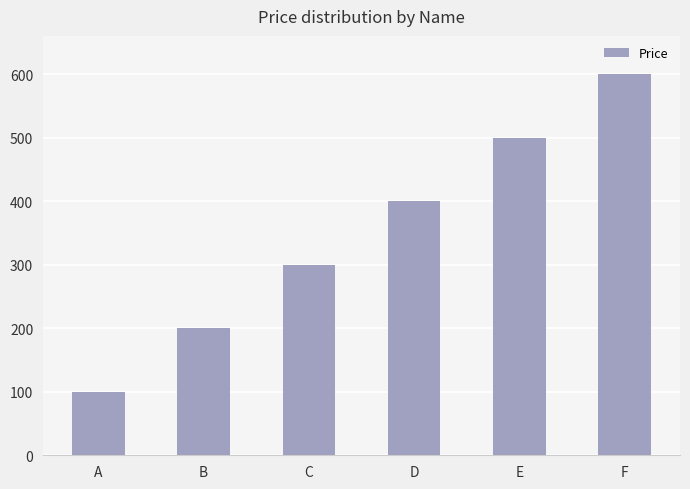

Rank the categories by value from highest to lowest.

F, E, D, C, B, A